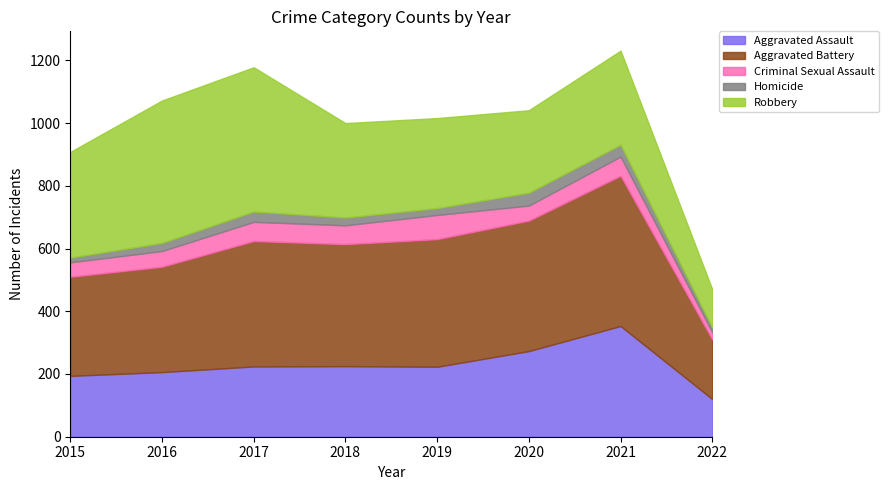

Which series has the widest spread of values?

Robbery